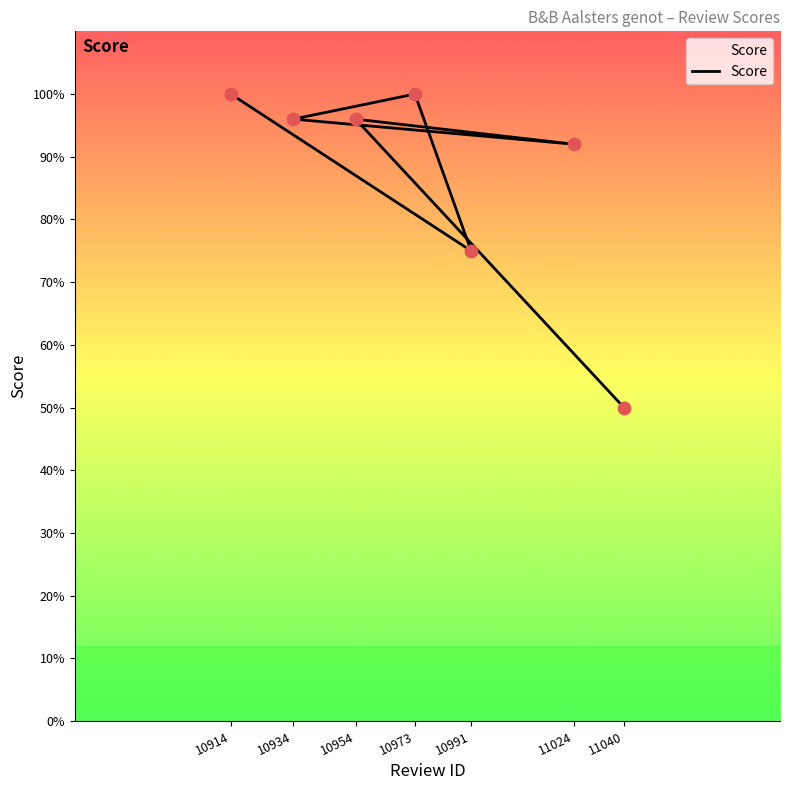

What is the ratio of the value at 11040 to the value at 10934?

0.5